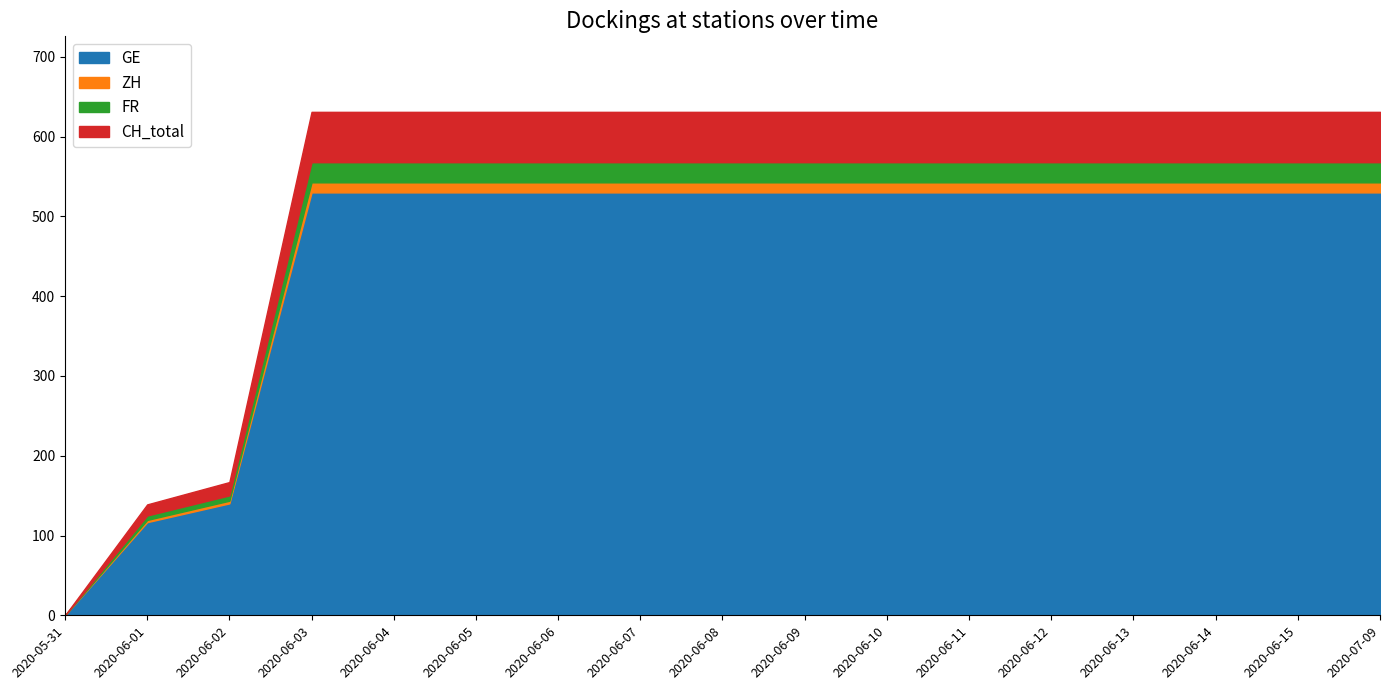

The value of GE at 2020-07-09 is 530.0. True or false?

True